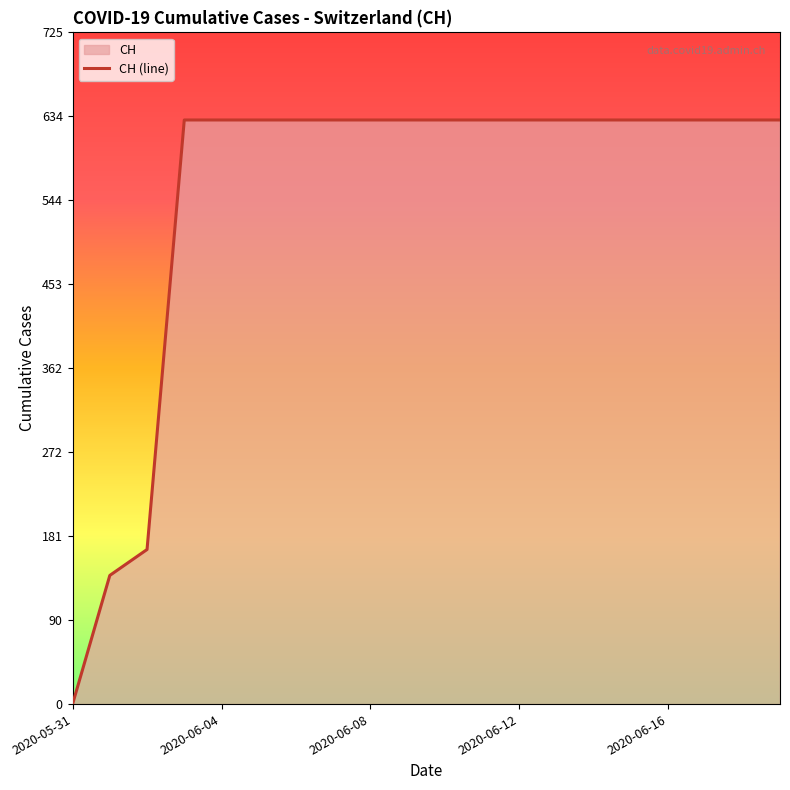

Is it true that the value at 2020-06-09 is 631?

True